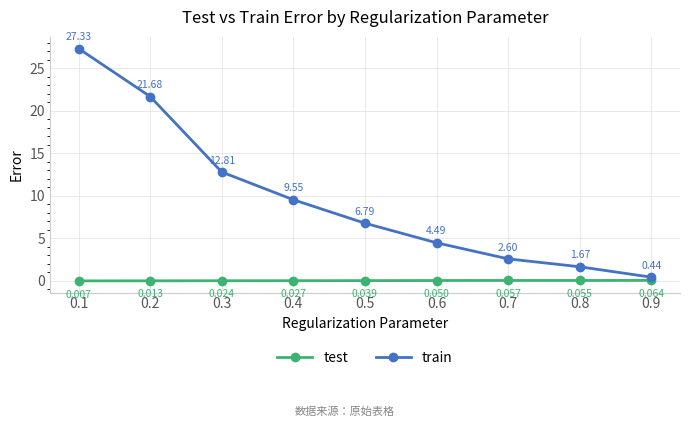

Is the value of train at 0.9 greater than the value of test at 0.3?

Yes